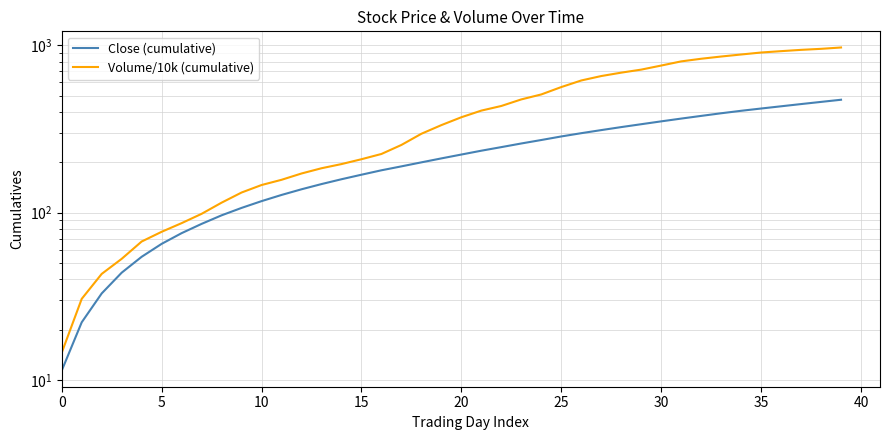

Which series changed the most between 20 and 29?

Volume/10k (cumulative)